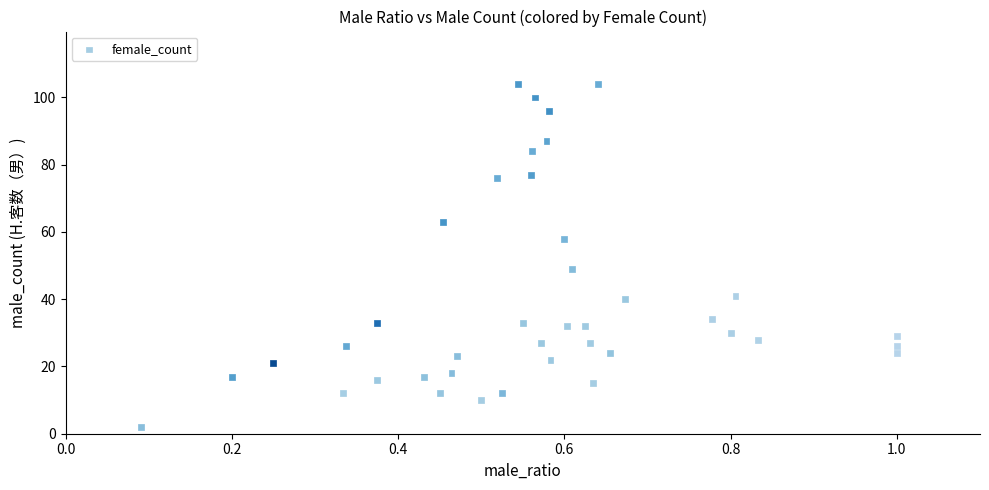

What is the range of Y values (max minus min)?

102